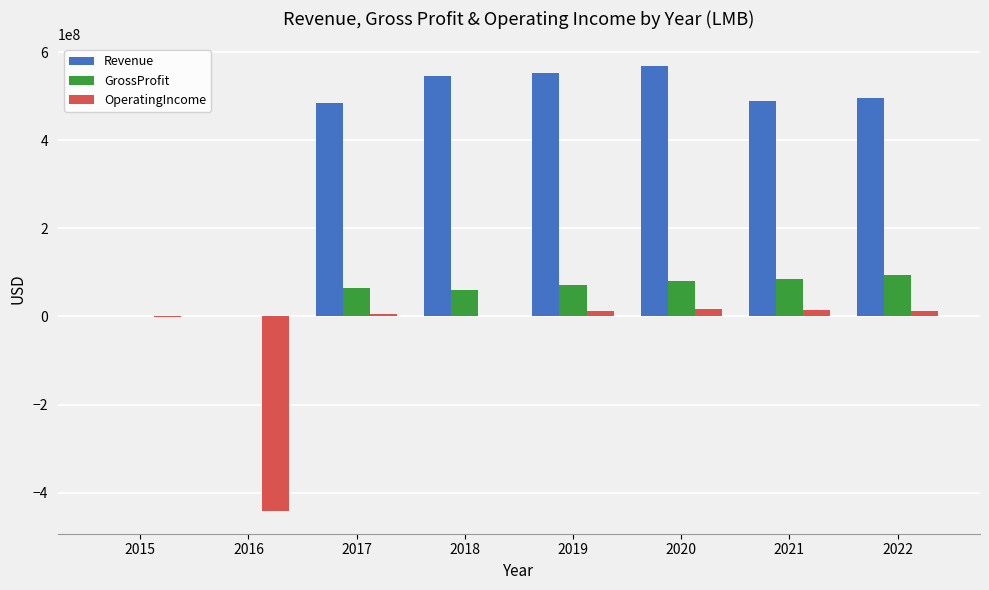

What is the maximum value shown in the chart?

568209000